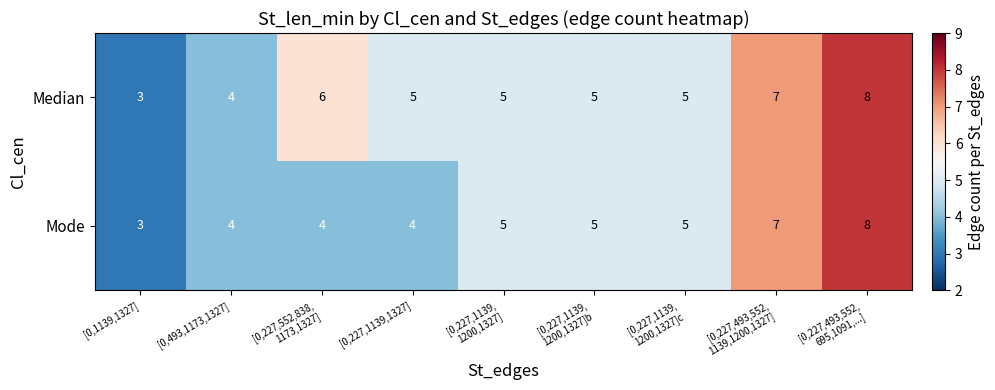

Reading left to right, transcribe all the data shown in this chart.

Median: 3	4	6	5	5	5	5	7	8
Mode: 3	4	4	4	5	5	5	7	8